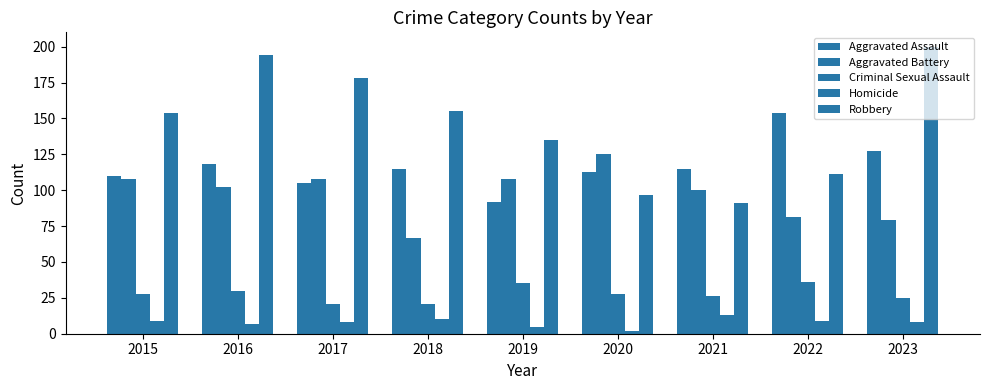

What is the average value of the Aggravated Battery series?

98